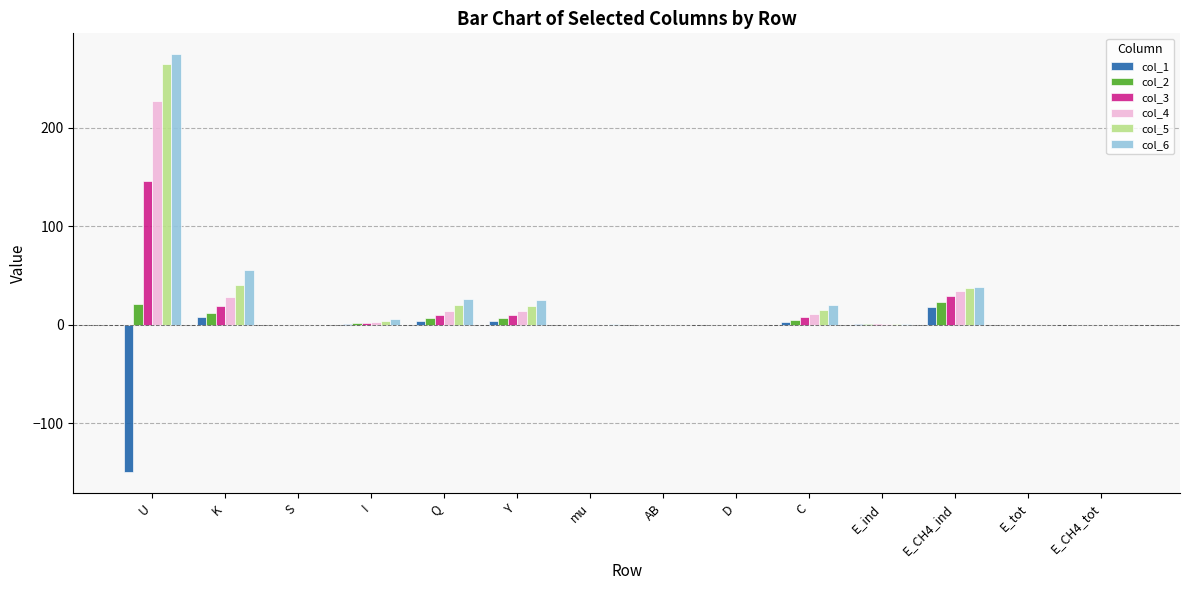

At which category is the sum across all series the highest?

U